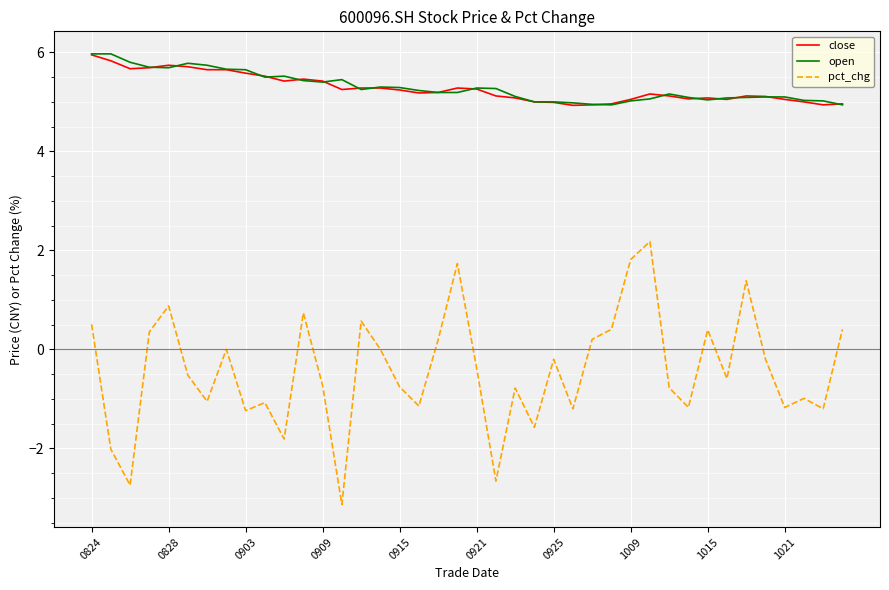

True or false: open and pct_chg cross at least once.

False